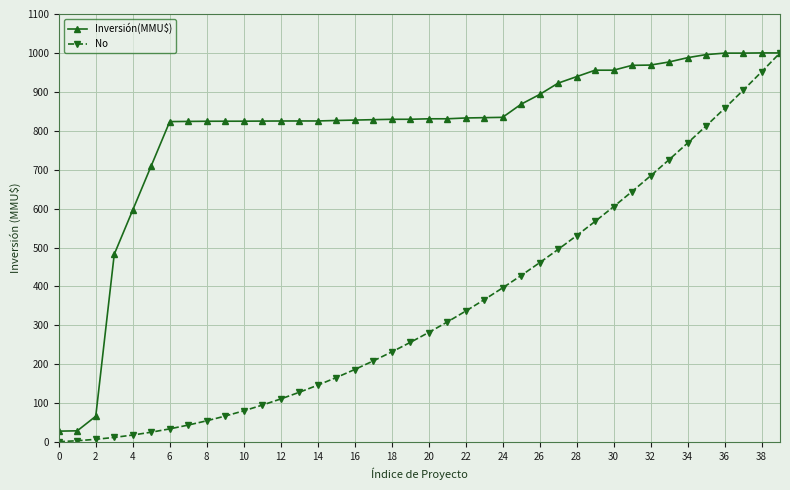

Which series has the largest total across all categories?

Inversión(MMU$)